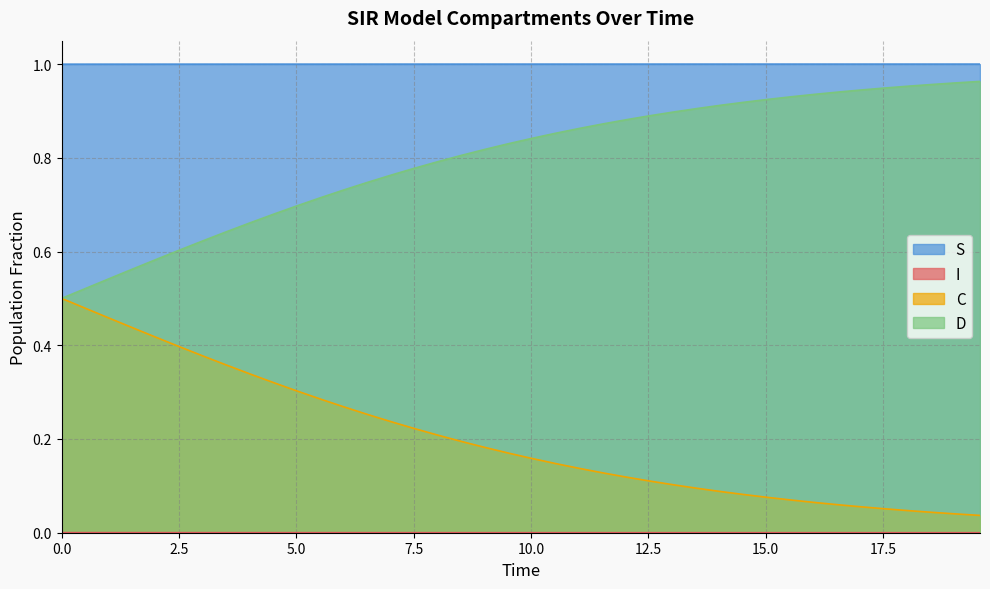

True or false: D and S cross at least once.

False